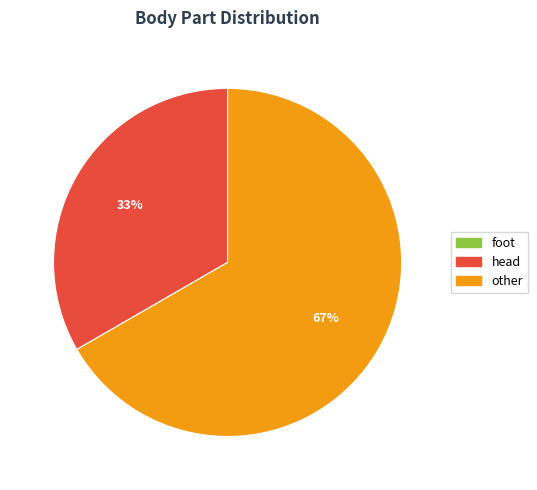

To the nearest percent, what portion does other represent?

67%